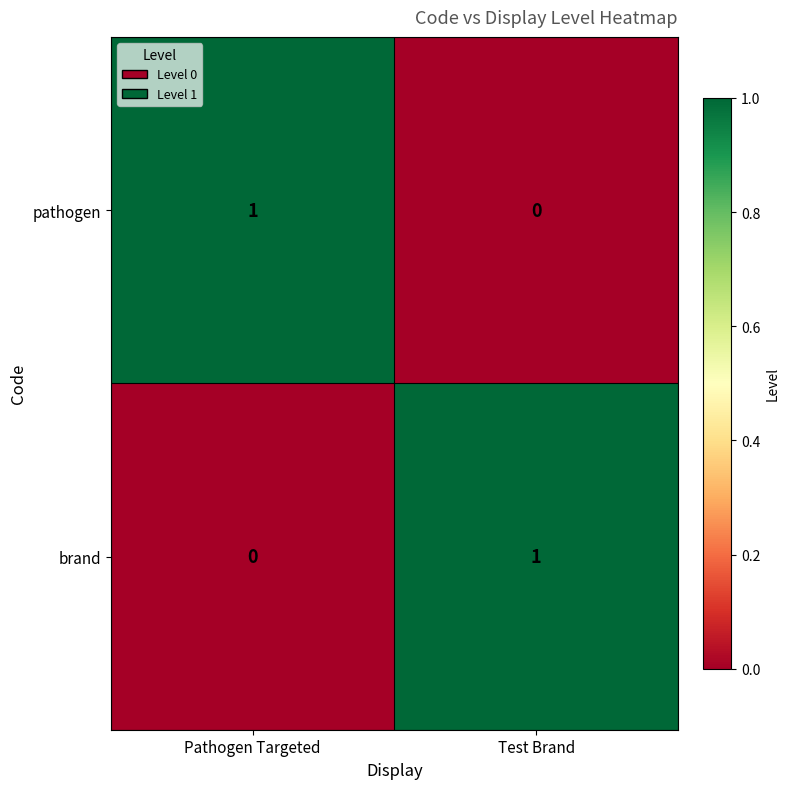

Reading left to right, what are all the values shown in this chart?

pathogen: Pathogen Targeted=1	Test Brand=0
brand: Pathogen Targeted=0	Test Brand=1